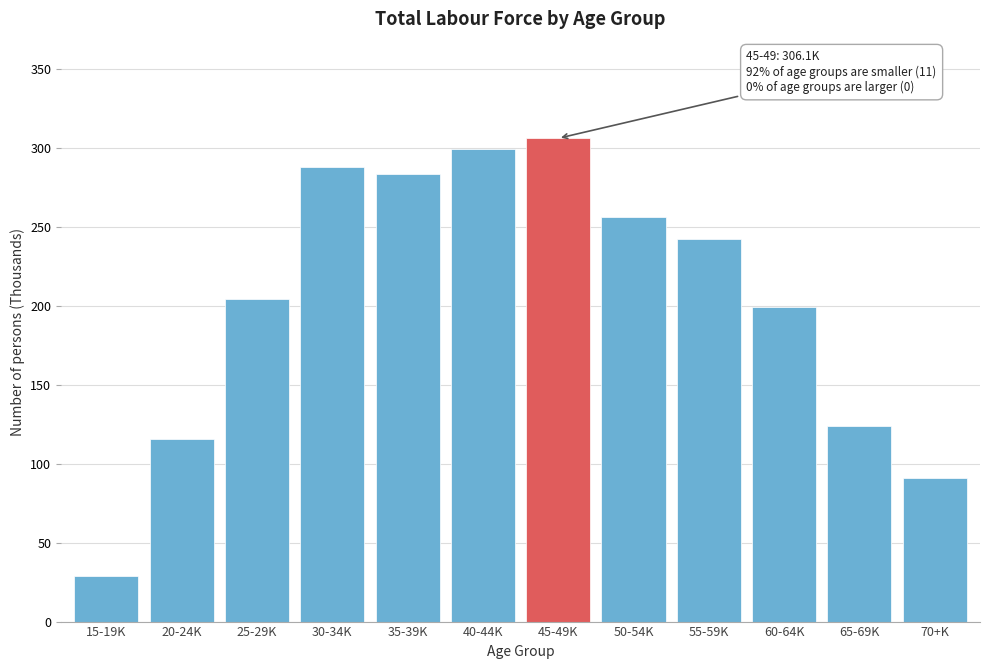

Reading left to right, extract all data points from this chart.

15-19K=28.6	20-24K=115.6	25-29K=204.2	30-34K=288.0	35-39K=283.4	40-44K=299.3	45-49K=306.1	50-54K=256.2	55-59K=242.5	60-64K=199.3	65-69K=123.7	70+K=91.1